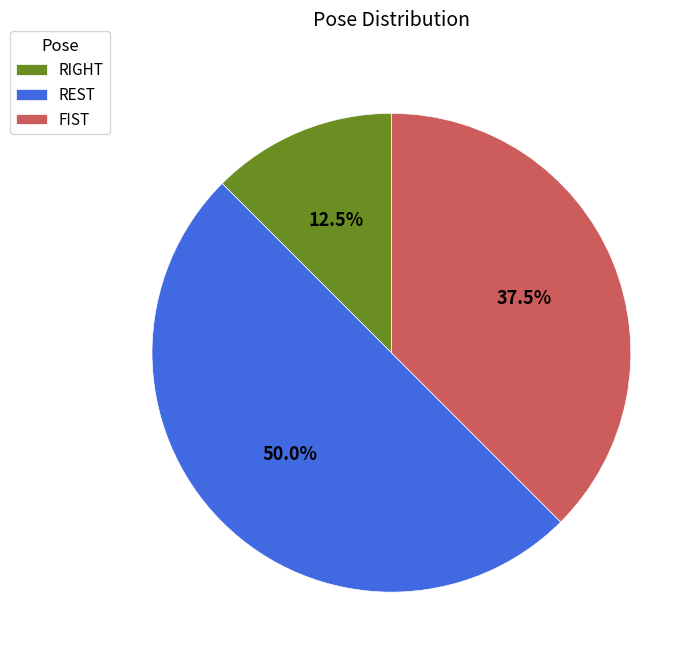

Is FIST the majority of the pie?

No